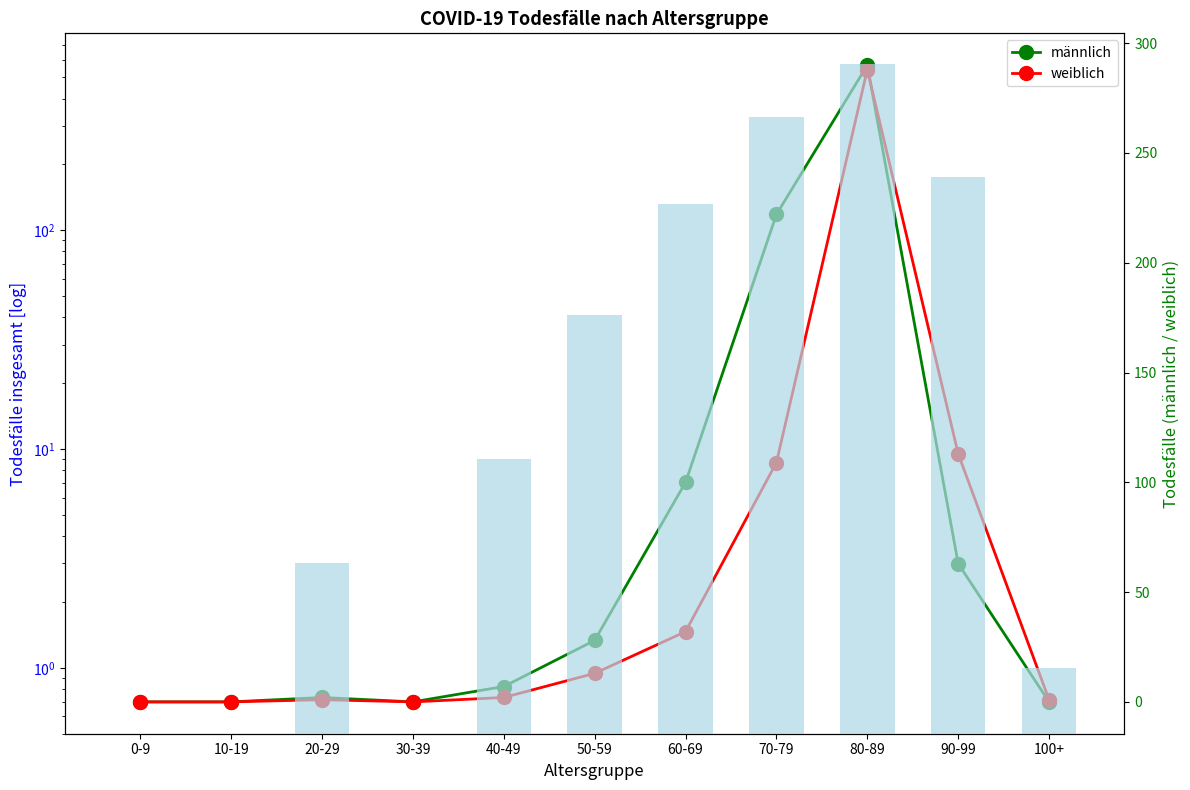

At which category does the chart reach its peak across all series?

80-89